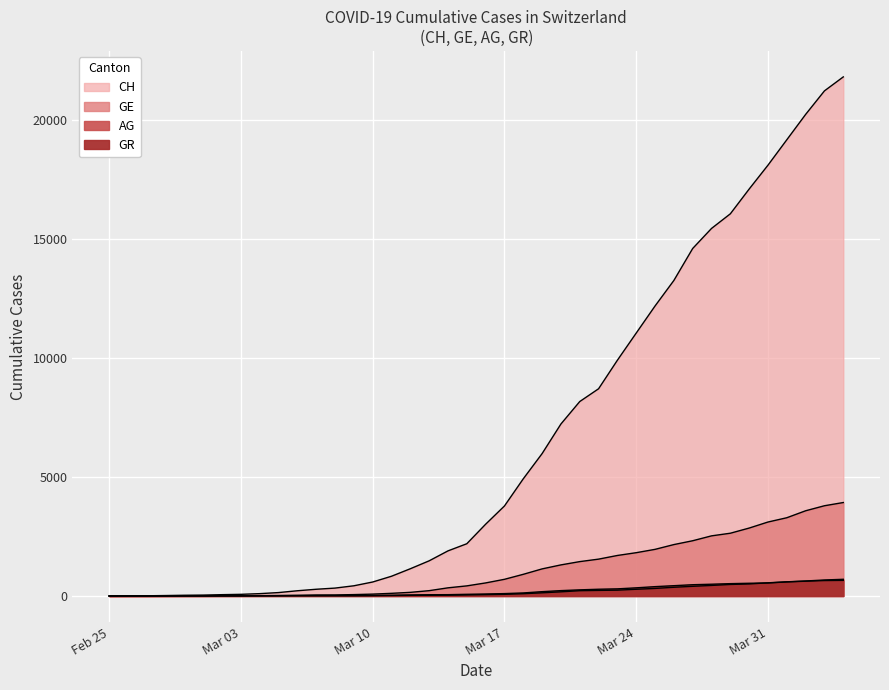

Is it true that AG equals 20 at 2020-03-11?

True